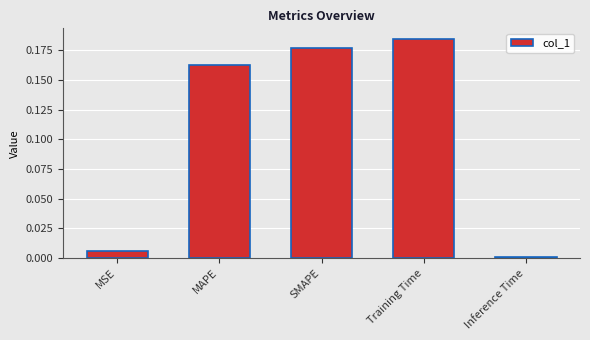

What is the sum of the values at SMAPE and MAPE?

0.3